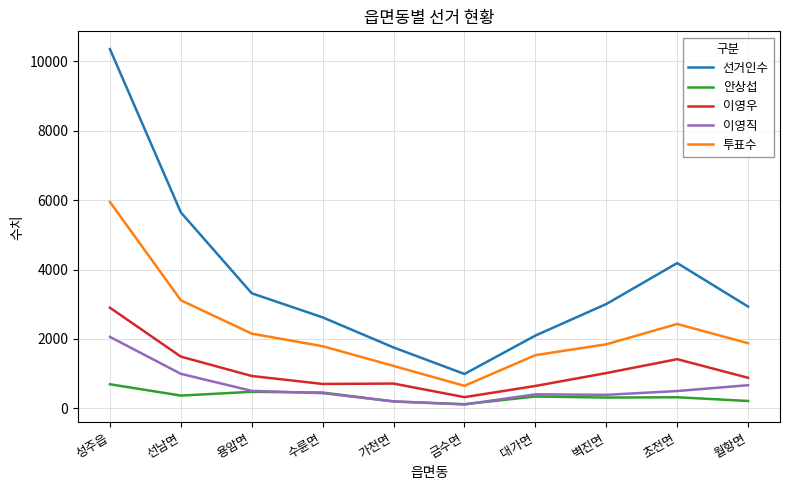

Rank the series at 선남면 from lowest to highest value.

안상섭, 이영직, 이영우, 투표수, 선거인수